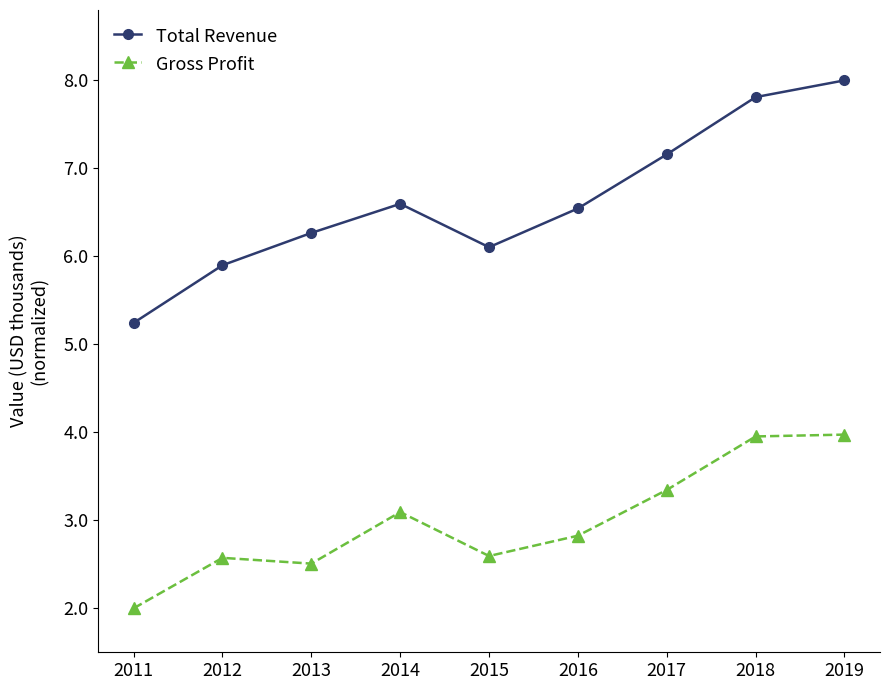

True or false: Gross Profit and Total Revenue cross at least once.

False